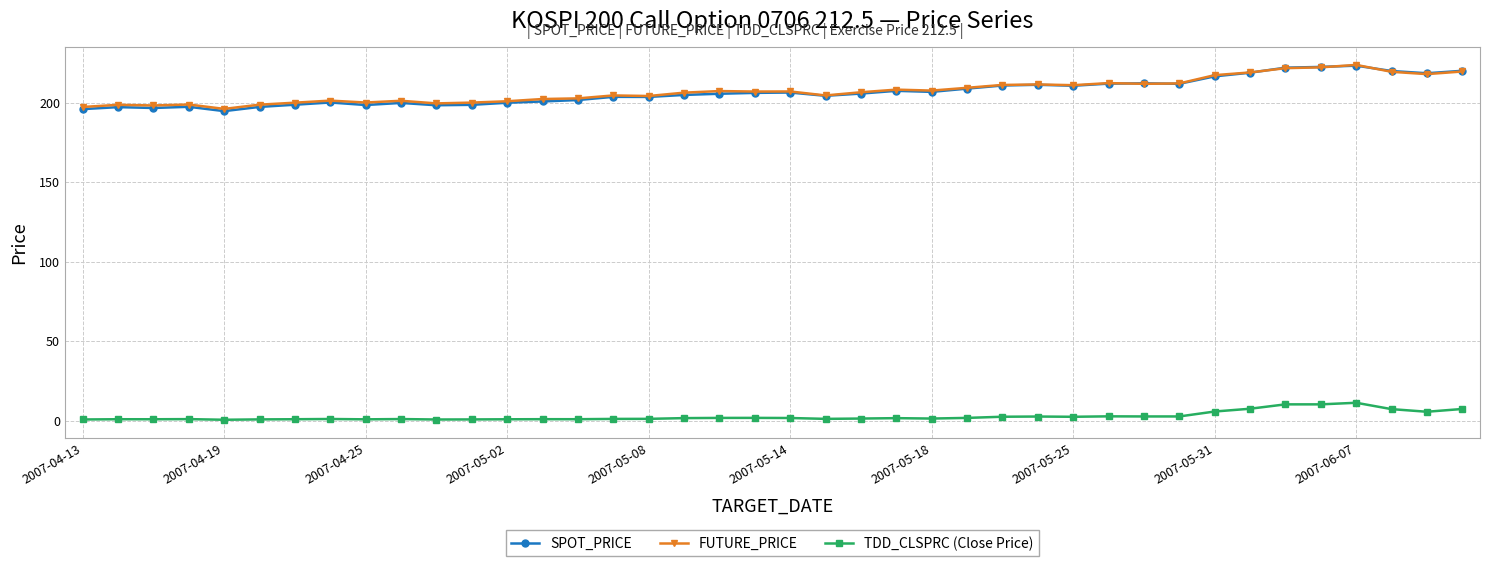

True or false: SPOT_PRICE has more than 0 points higher than both neighbors.

True